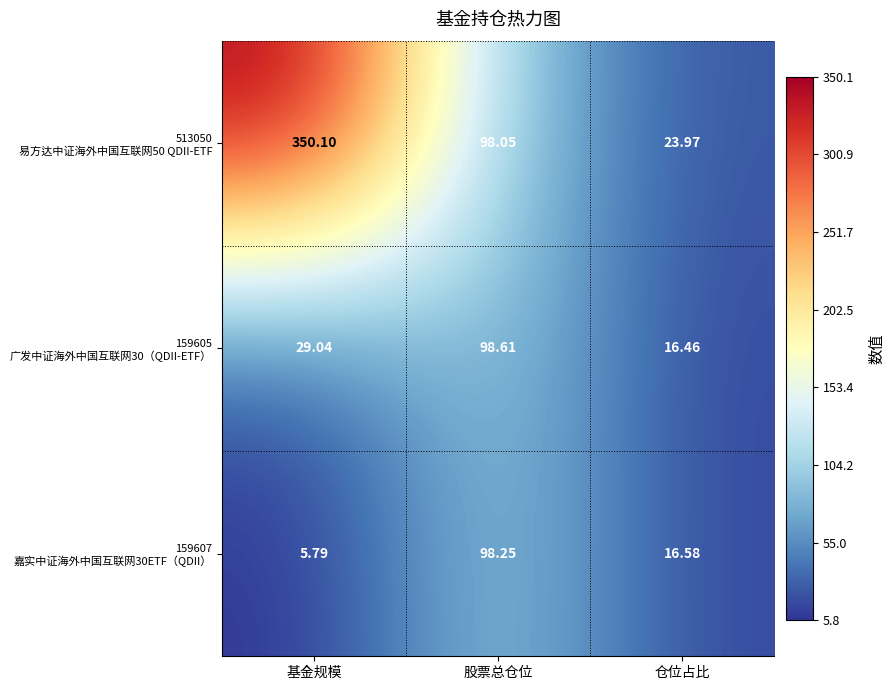

At which category does the chart reach its peak across all series?

基金规模